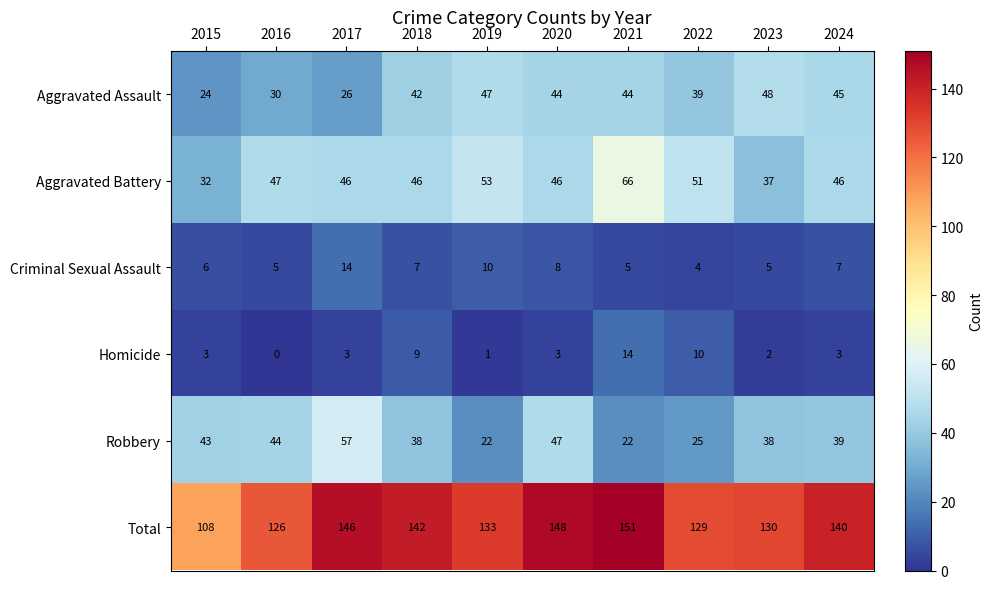

Count the number of data series in this chart.

6